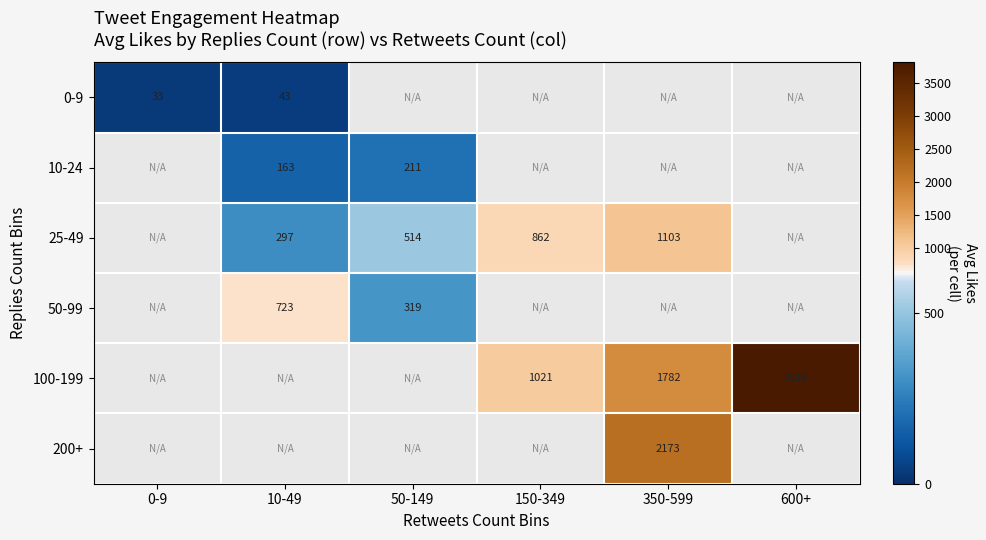

True or false: 100-199 has a value of 1021 at 150-349.

True